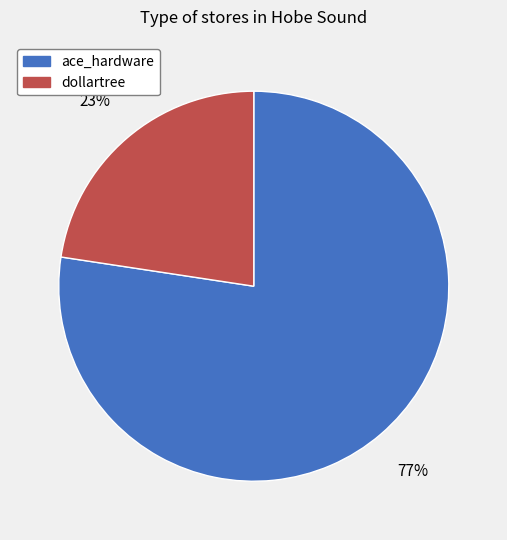

To the nearest percent, what percentage of the pie is ace_hardware?

77%